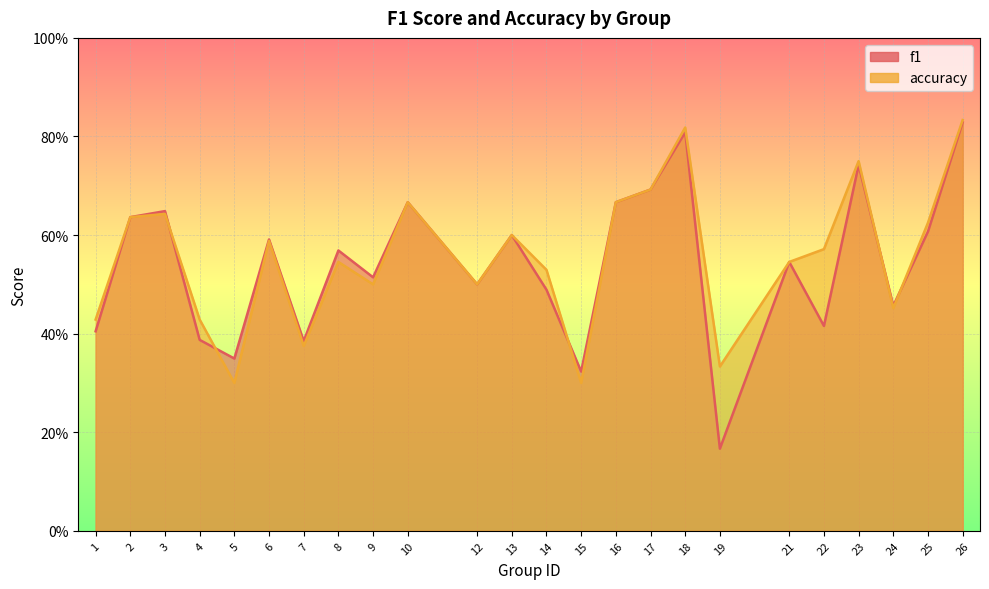

True or false: f1 and accuracy cross at least once.

True